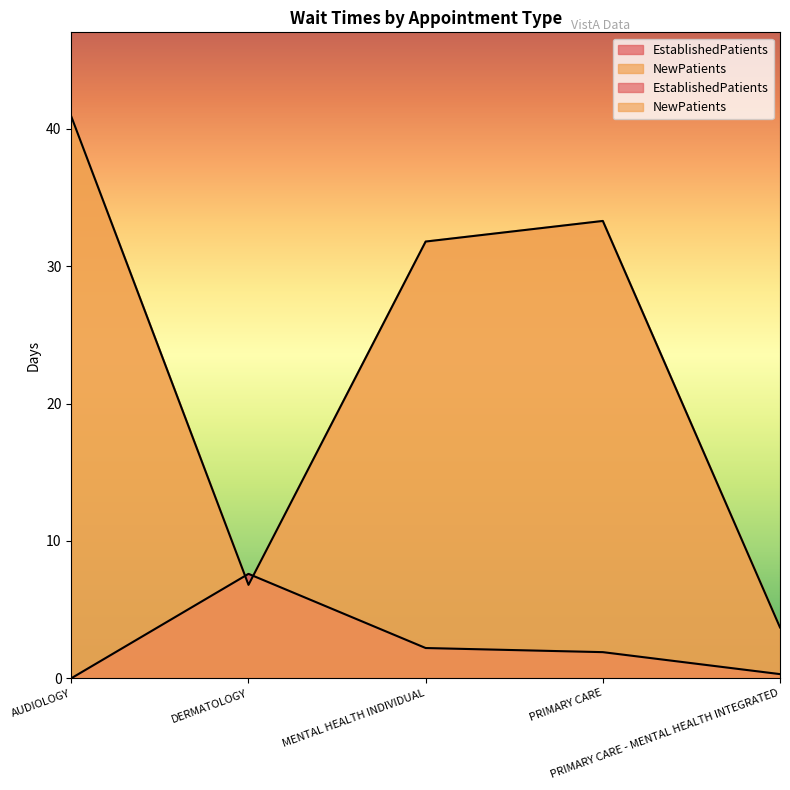

Which has a higher value, AUDIOLOGY or PRIMARY CARE?

PRIMARY CARE